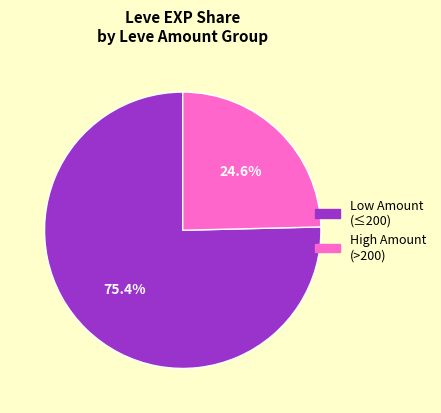

Does any single category account for the majority?

Yes